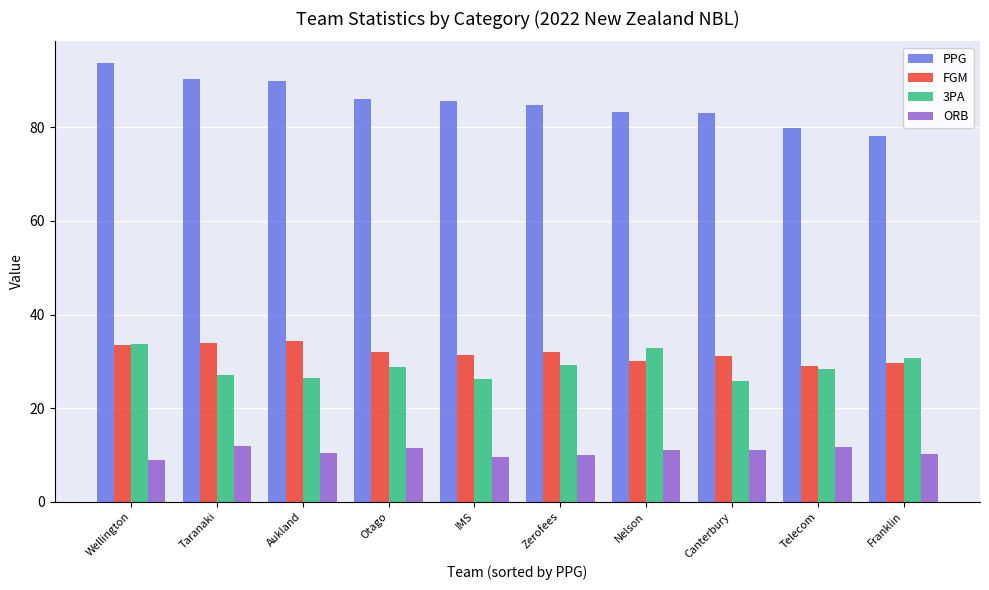

What is the spread (max minus min) of values at IMS?

76.1